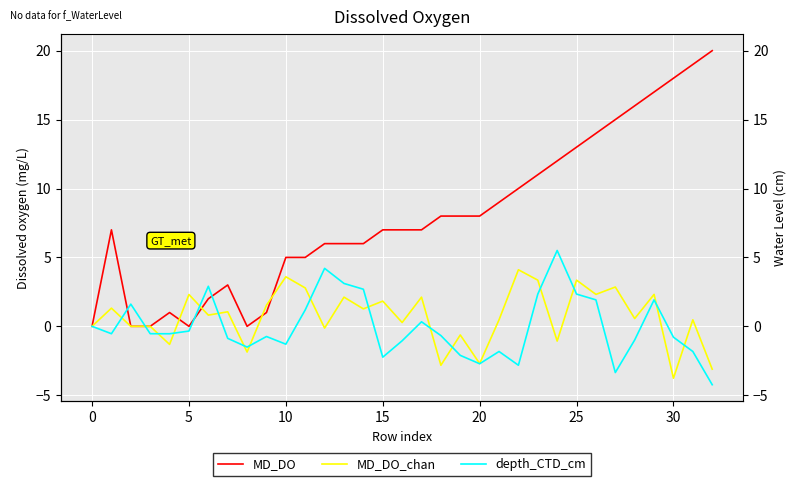

What is the greatest value displayed?

20.0